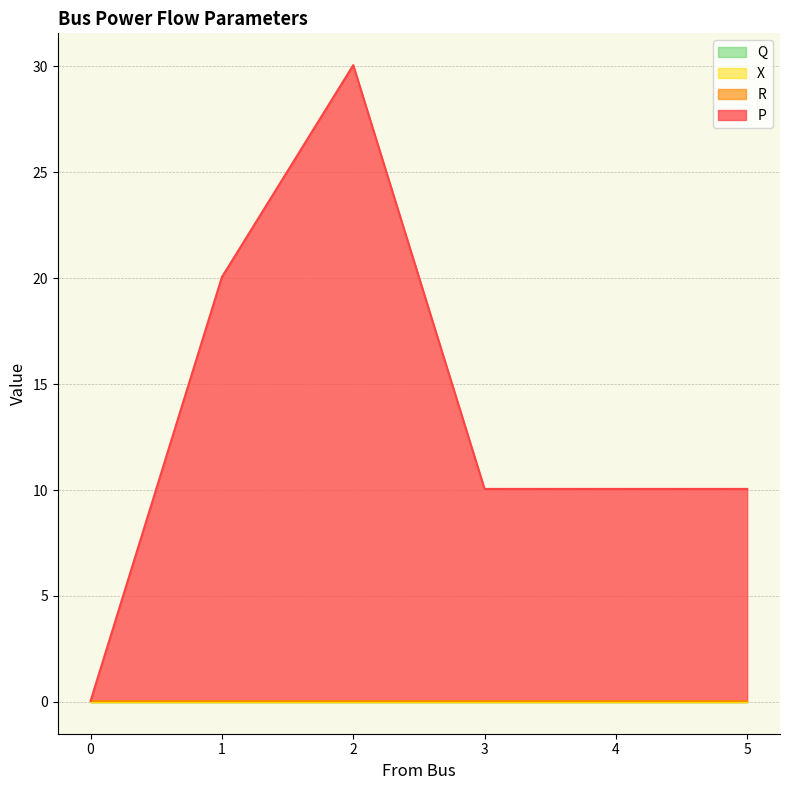

True or false: P has a value of 4.7 at 5.

False